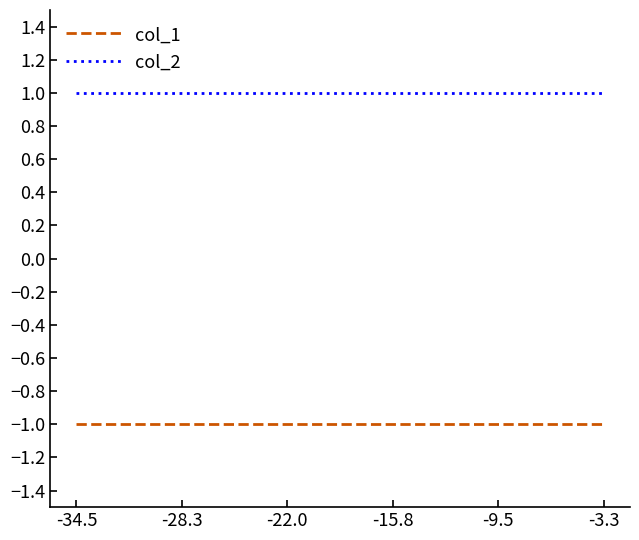

Count the number of categories in the chart.

10